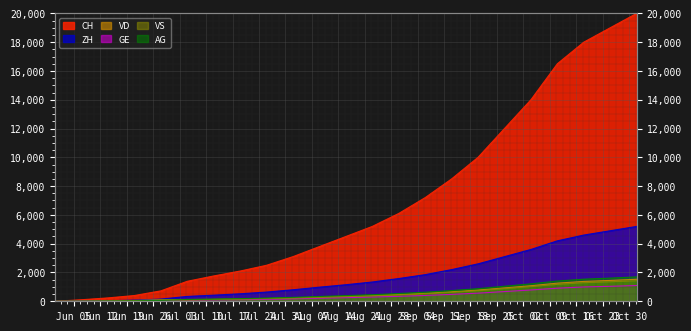

What is the value of the VS point at the 15th from the left?

530